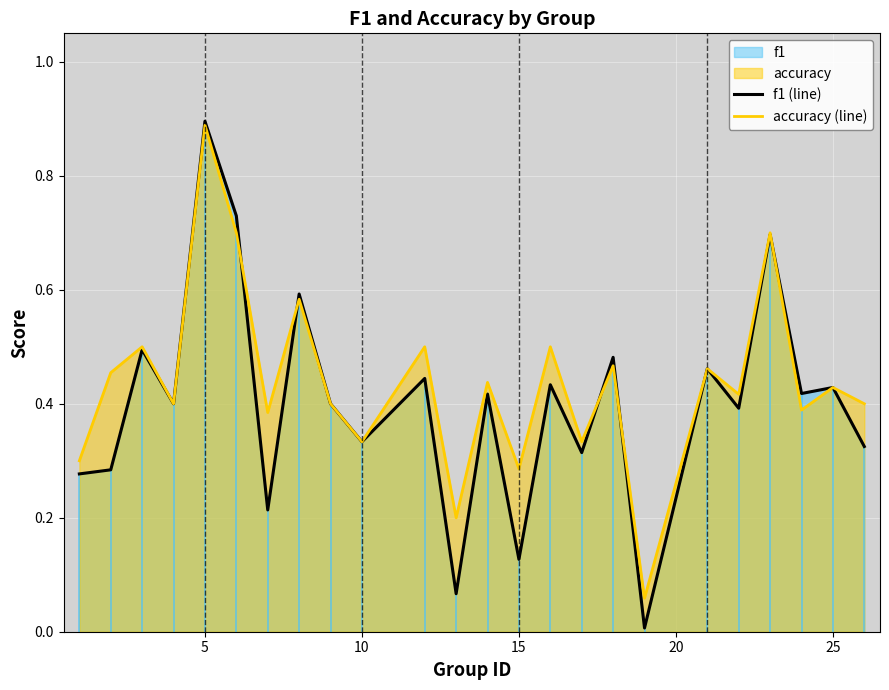

What is the value of the accuracy (line) point at the 10th from the left?

0.3